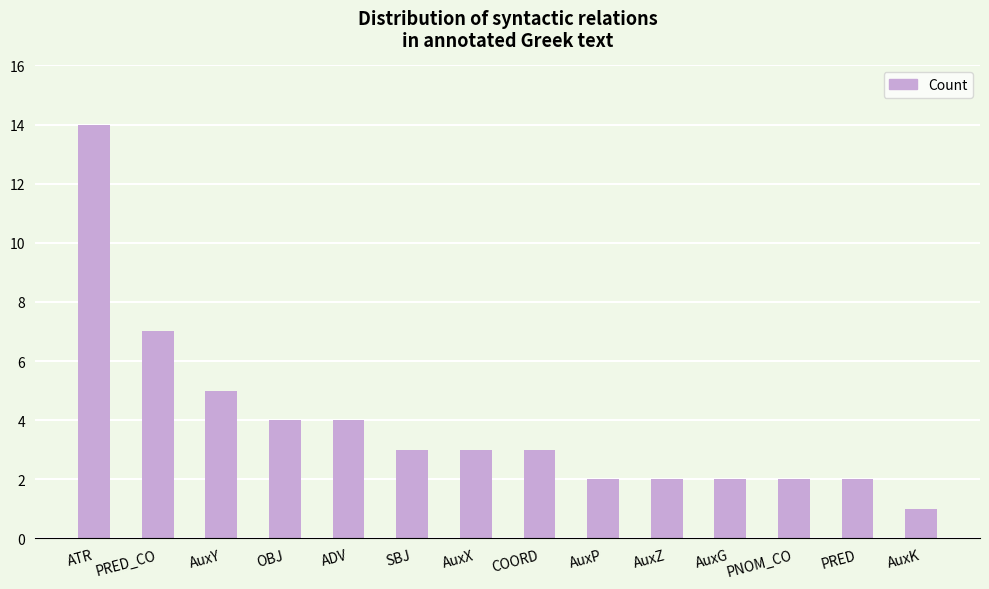

Approximately how many times larger is the value at AuxY compared to PNOM_CO?

2.5